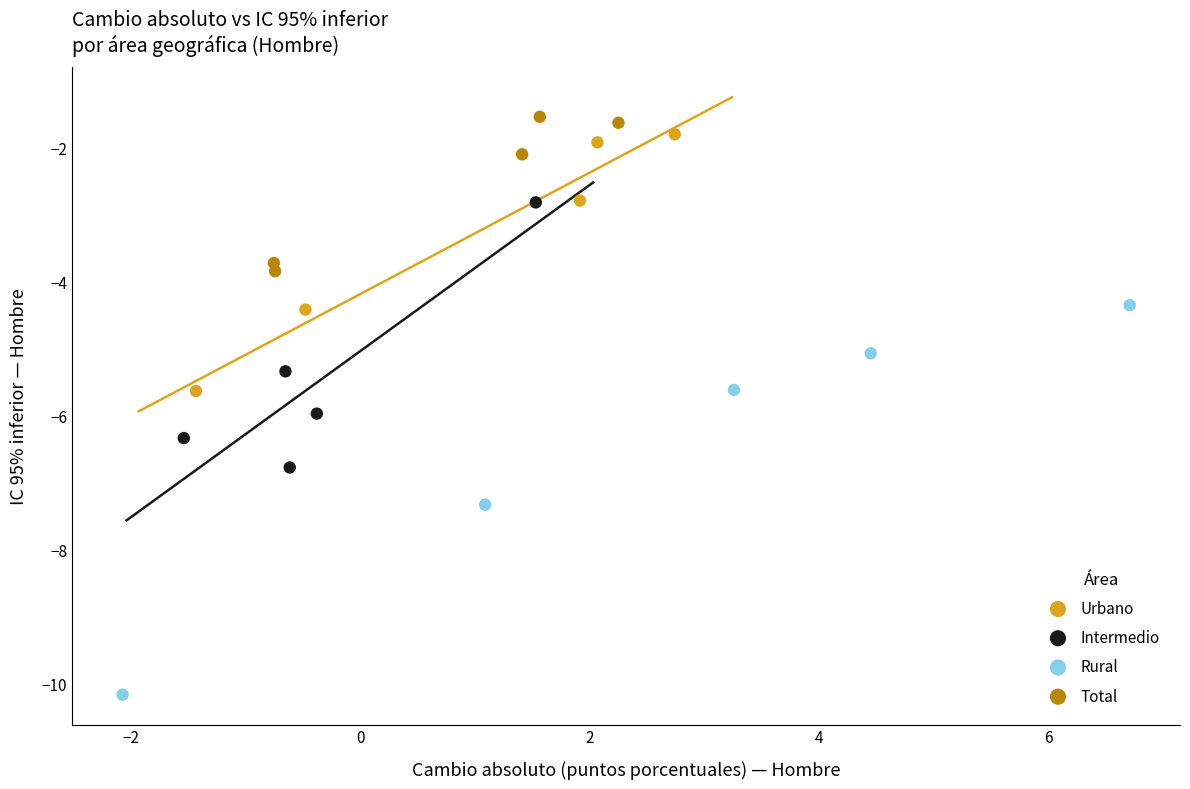

Which series has the largest Y range (max minus min)?

Rural